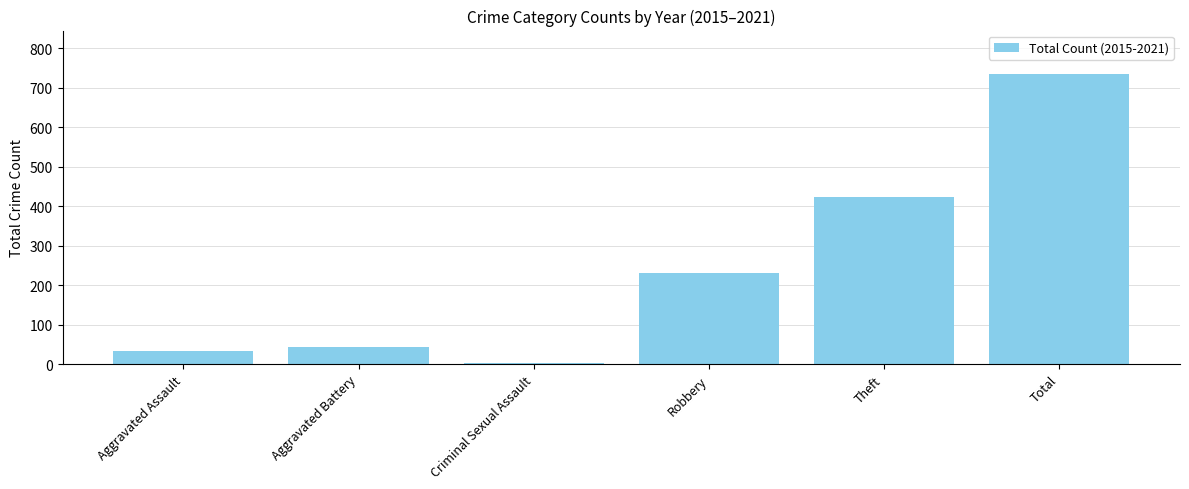

At which label is the value closest to 369?

Theft